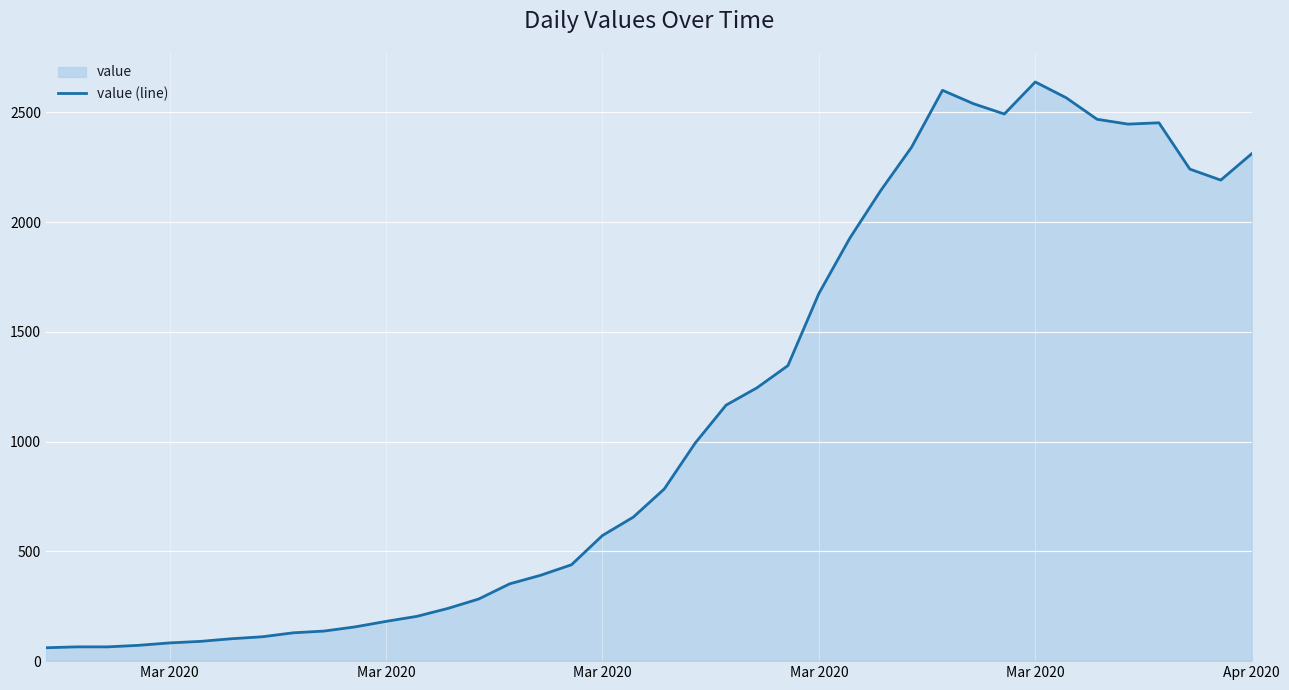

What is the sum of all values?

44951